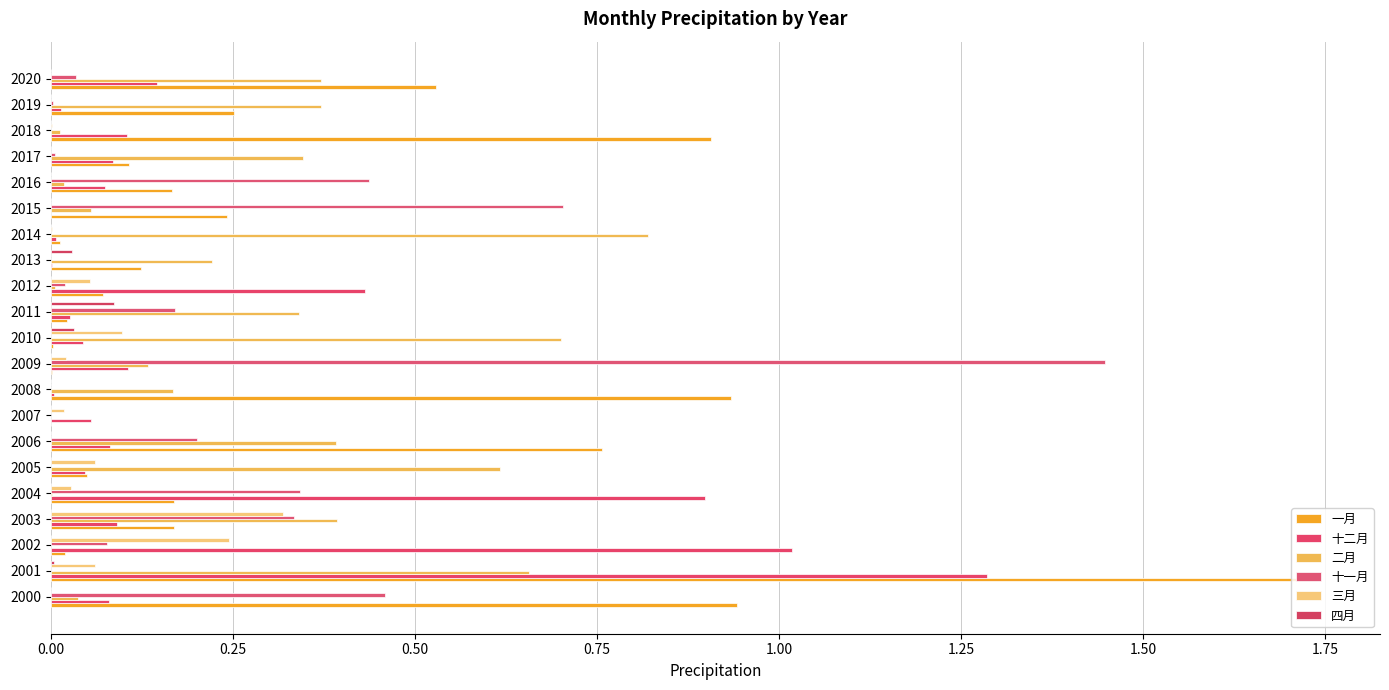

How many categories are shown in the chart?

21